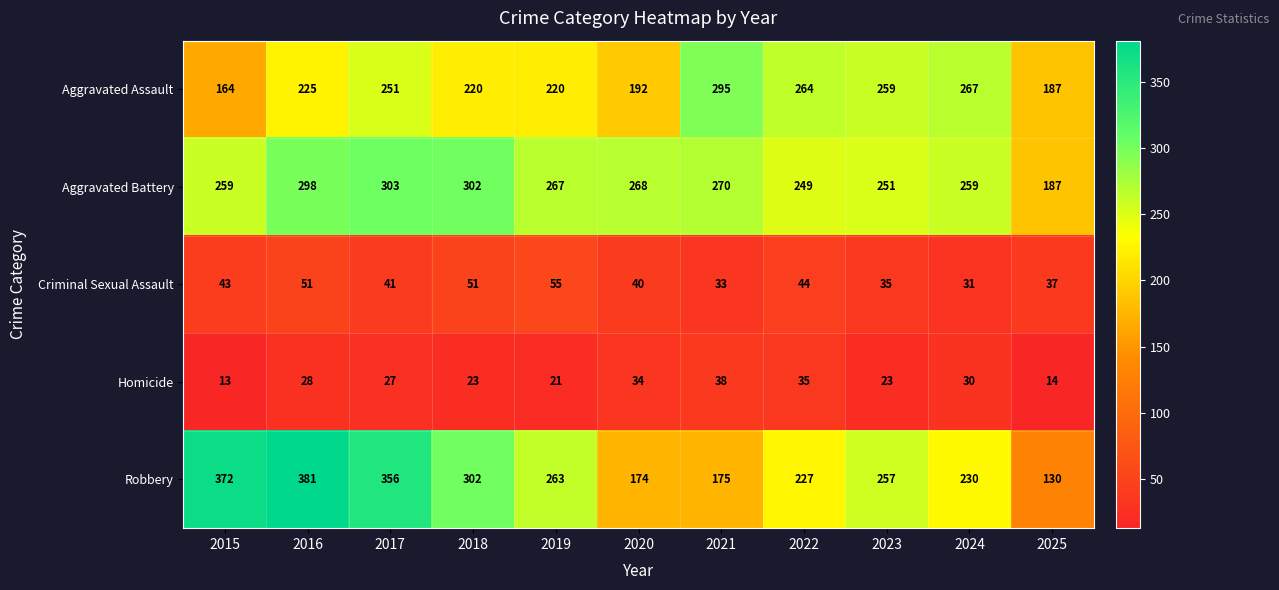

Between 2016 and 2023, which series saw the biggest shift?

Robbery